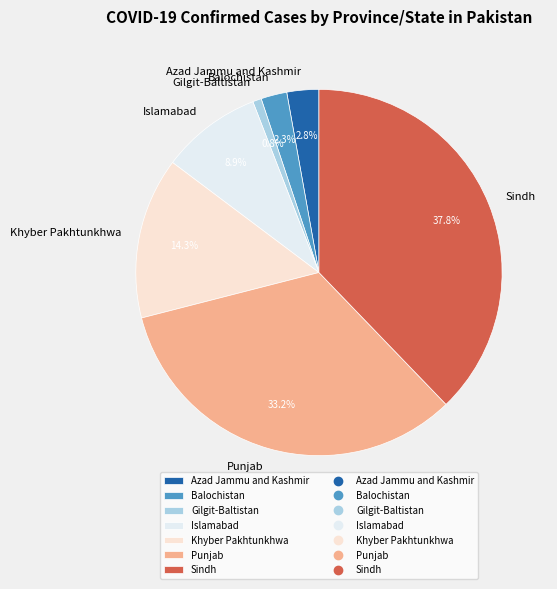

Does Punjab represent more than half of the total?

No